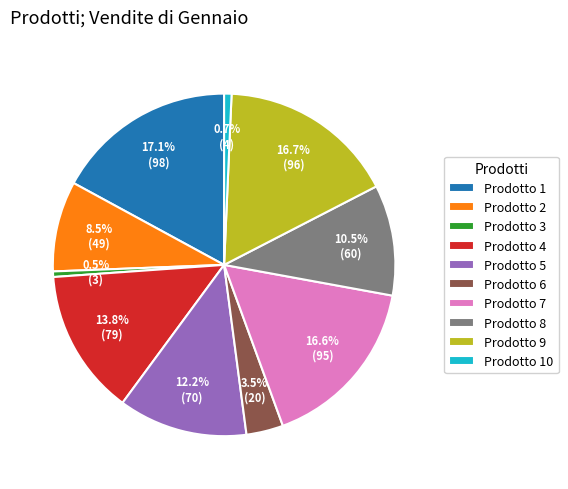

Approximately how many times larger is the value at Prodotto 2 compared to Prodotto 3?

16.3